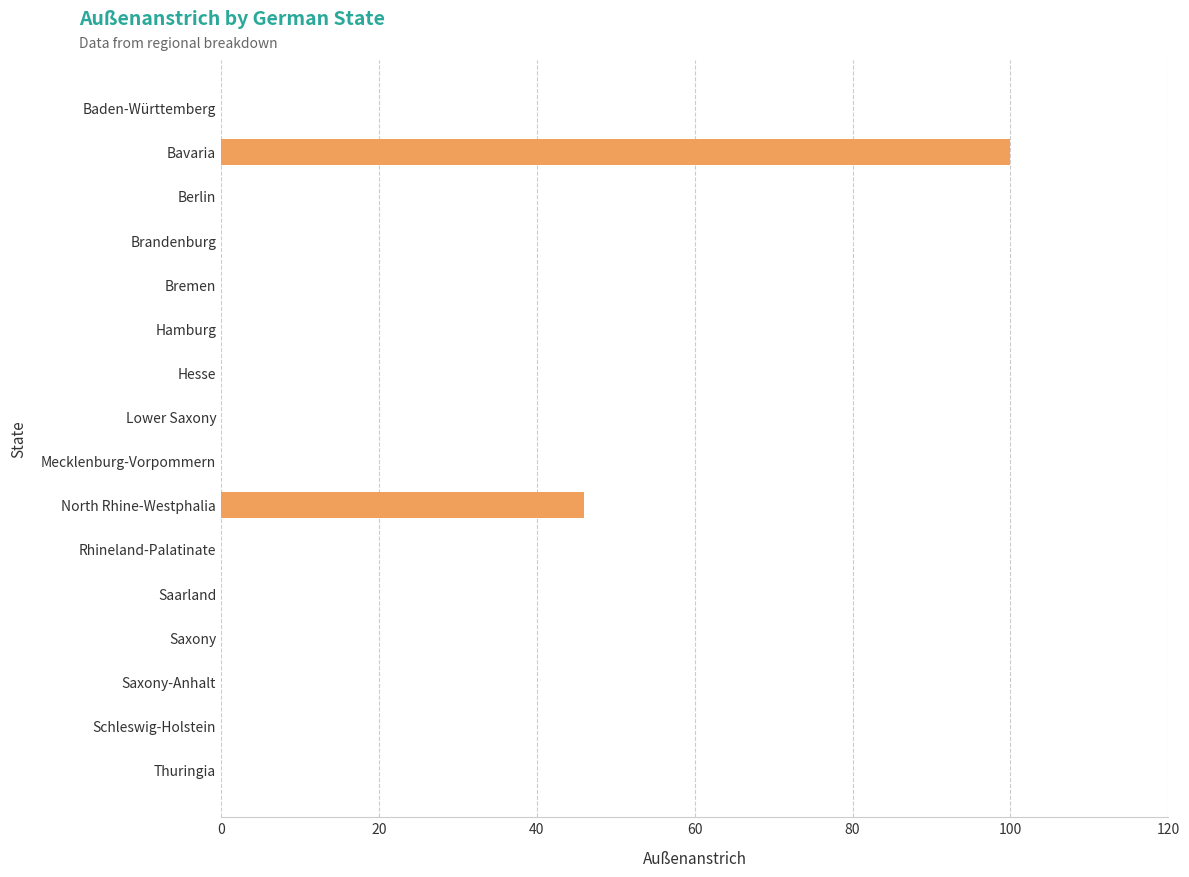

The chart shows a value of -66 at Hamburg. True or false?

False